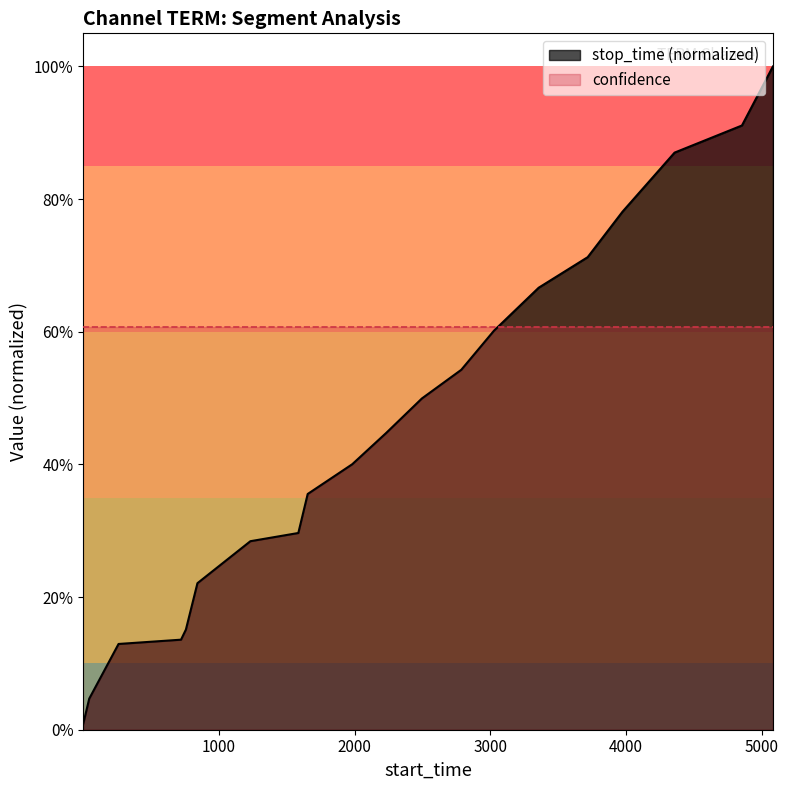

What is the sum of the values at 14 and 7?

1.0